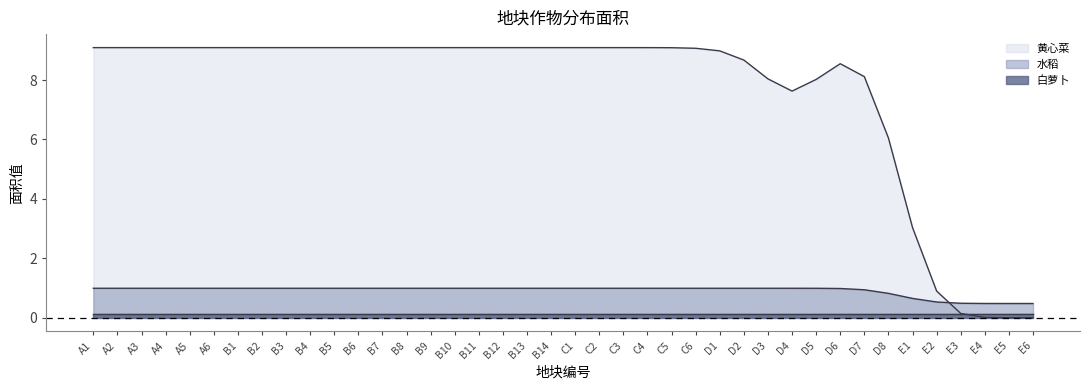

Is the value of 白萝卜 at C4 greater than the value of 黄心菜 at D3?

No